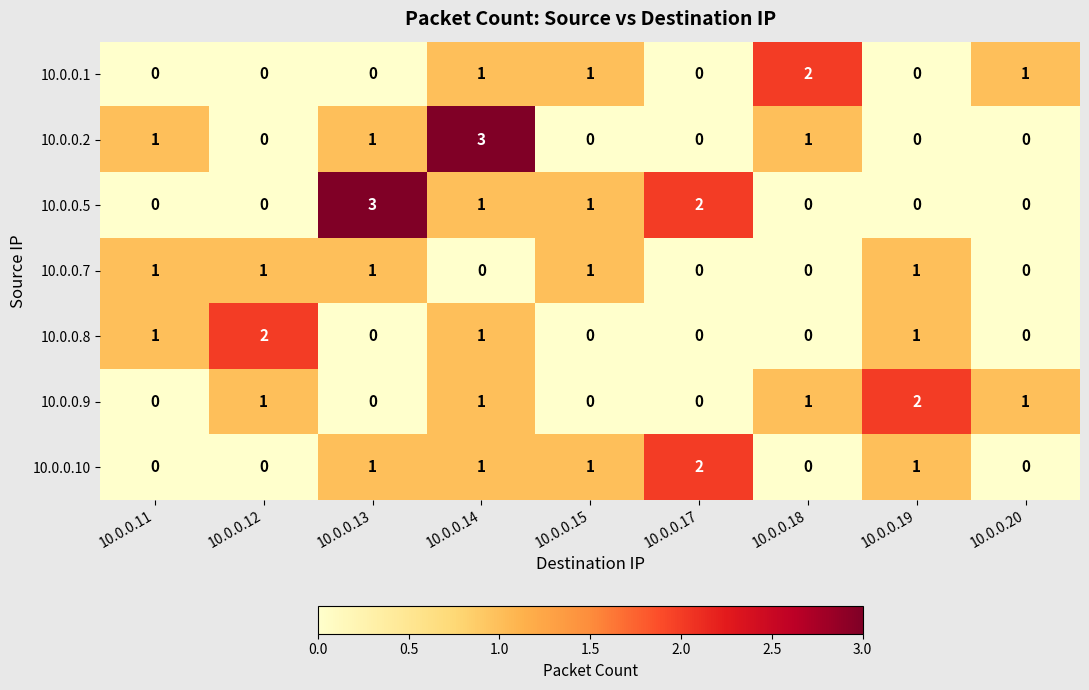

Is it true that 10.0.0.7 equals 1 at 10.0.0.11?

True